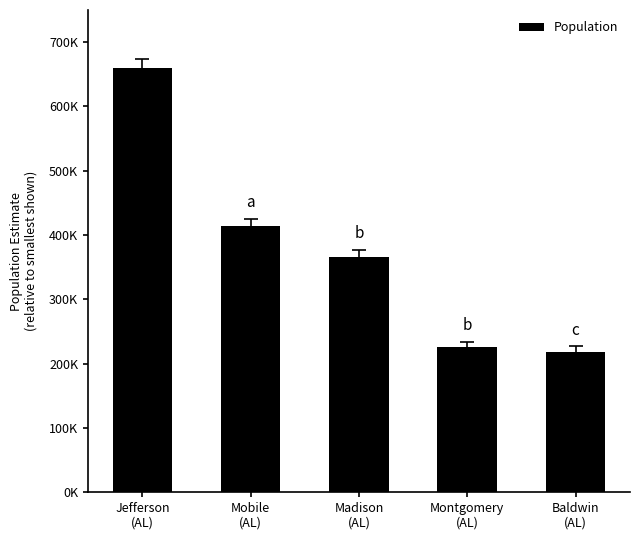

What is the sum of all values?

1883361